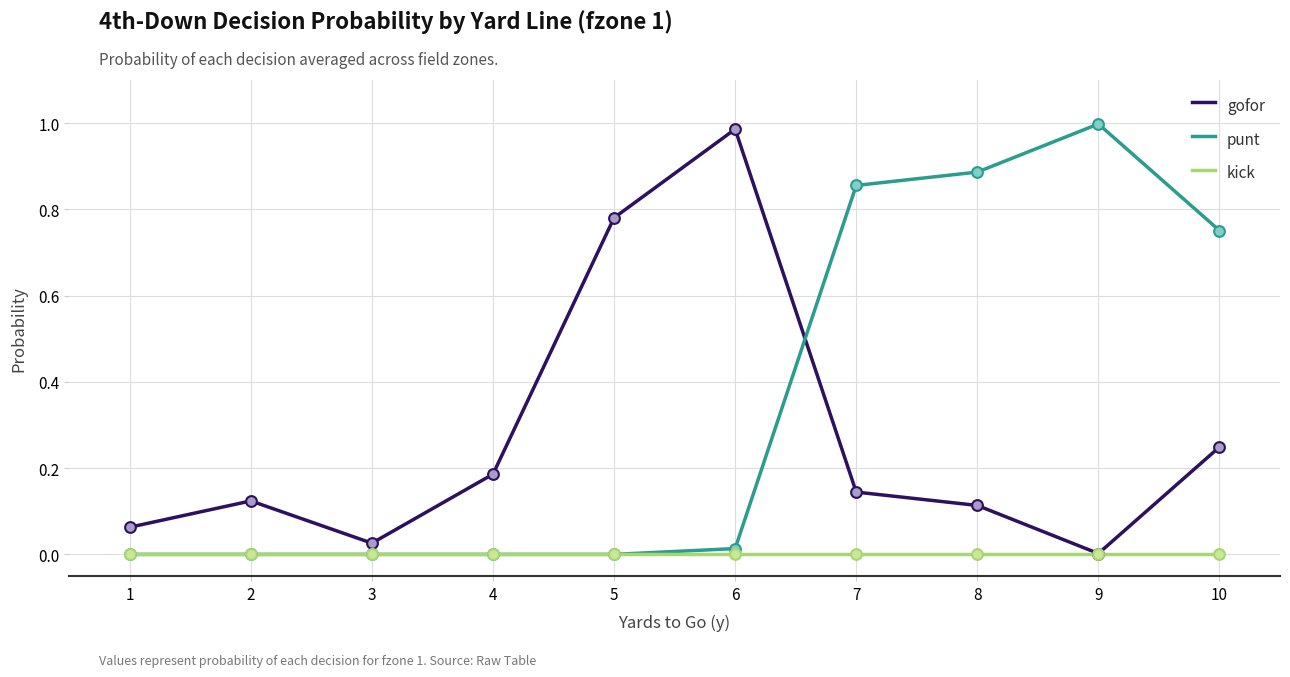

Between 4 and 10, which series saw the biggest shift?

punt